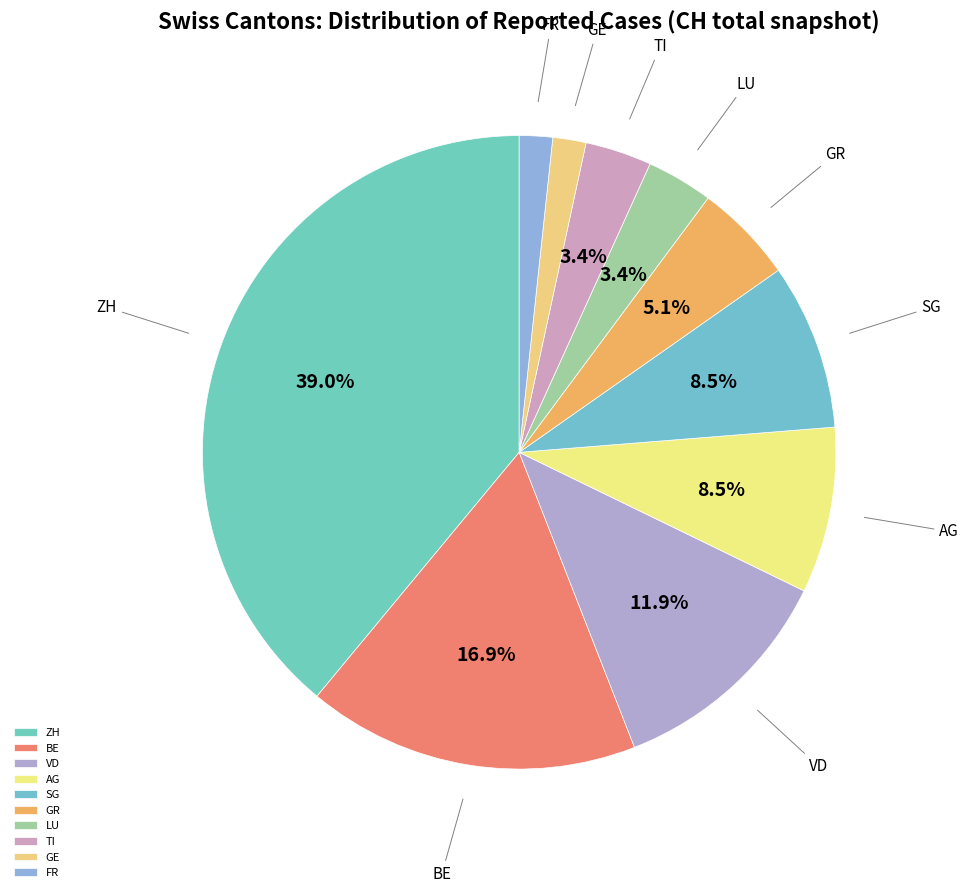

What percentage do LU and ZH together represent?

42.4%